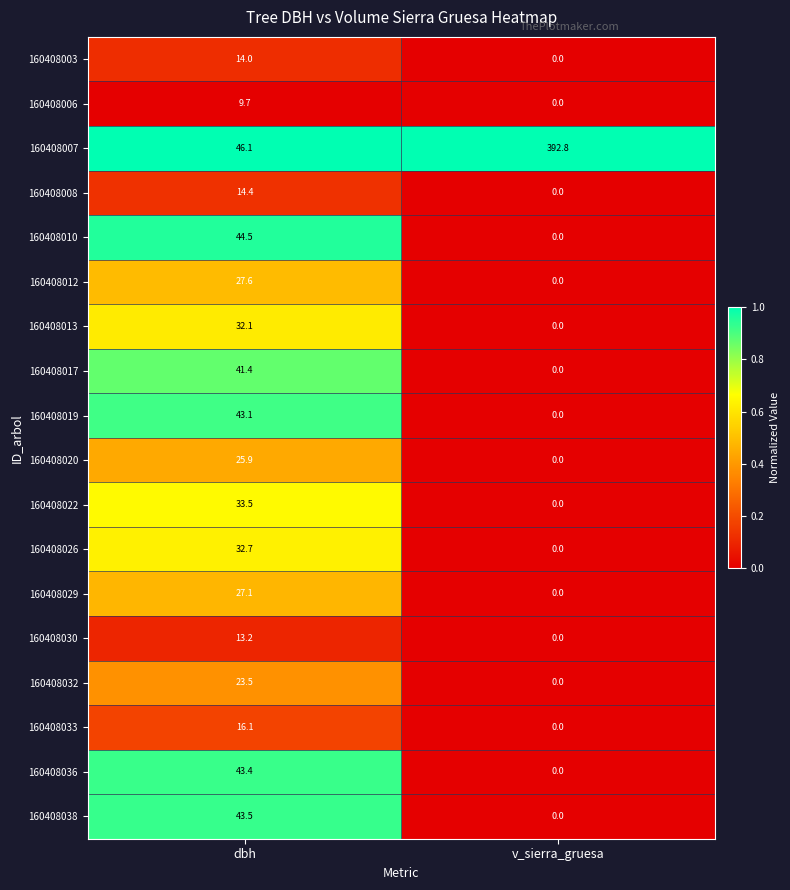

At which category is the sum across all series the highest?

dbh